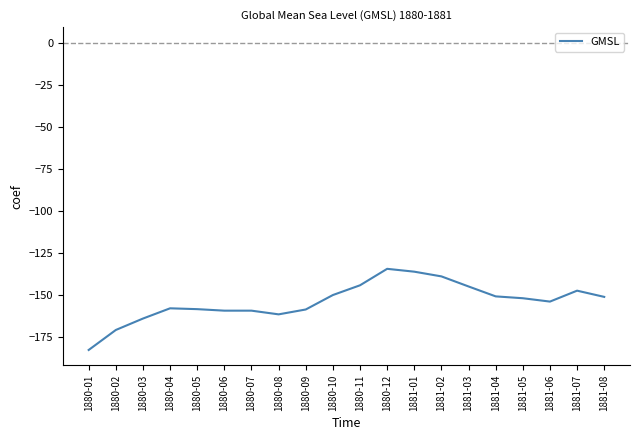

What is the sum of all values?

-3082.1